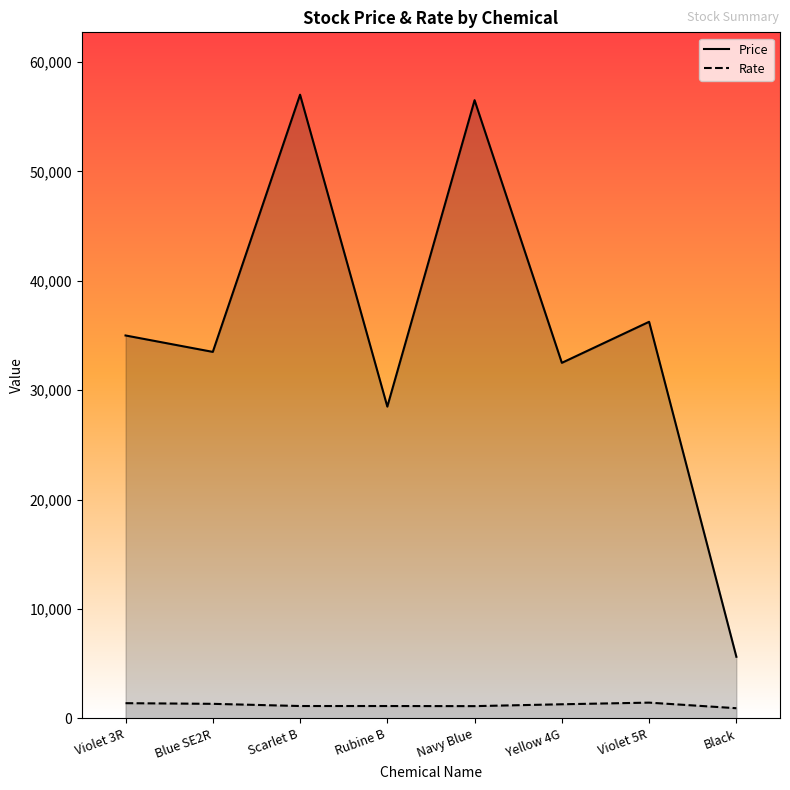

Reading left to right, extract all data points from this chart.

Price: Violet 3R=35000	Blue SE2R=33500	Scarlet B=57000	Rubine B=28500	Navy Blue=56500	Yellow 4G=32500	Violet 5R=36250	Black=5640
Rate: Violet 3R=1400	Blue SE2R=1340	Scarlet B=1140	Rubine B=1140	Navy Blue=1130	Yellow 4G=1300	Violet 5R=1450	Black=940